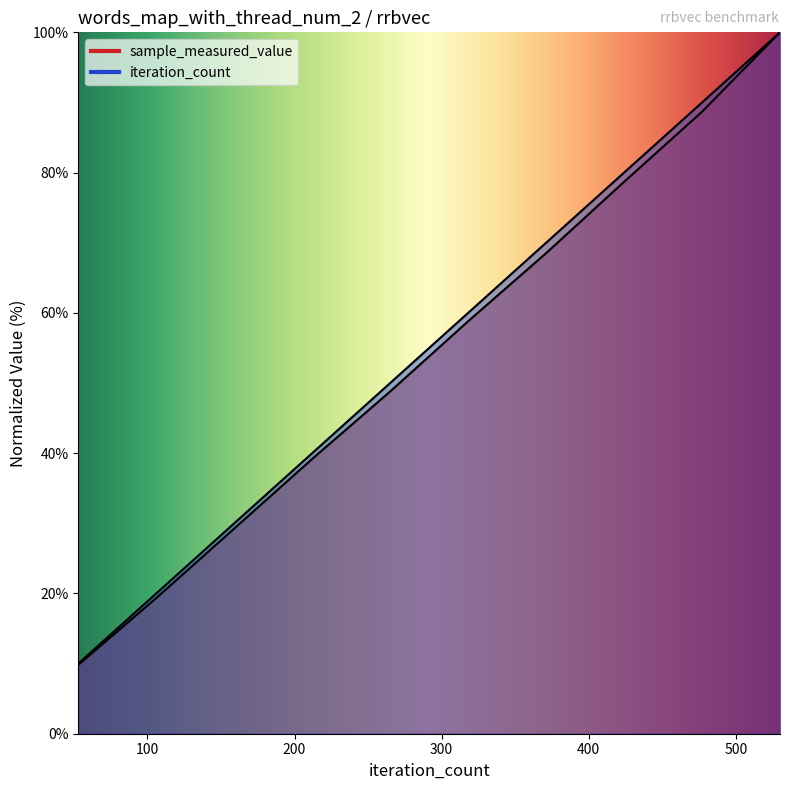

Count the iteration_count values in the range 30 to 80.

6